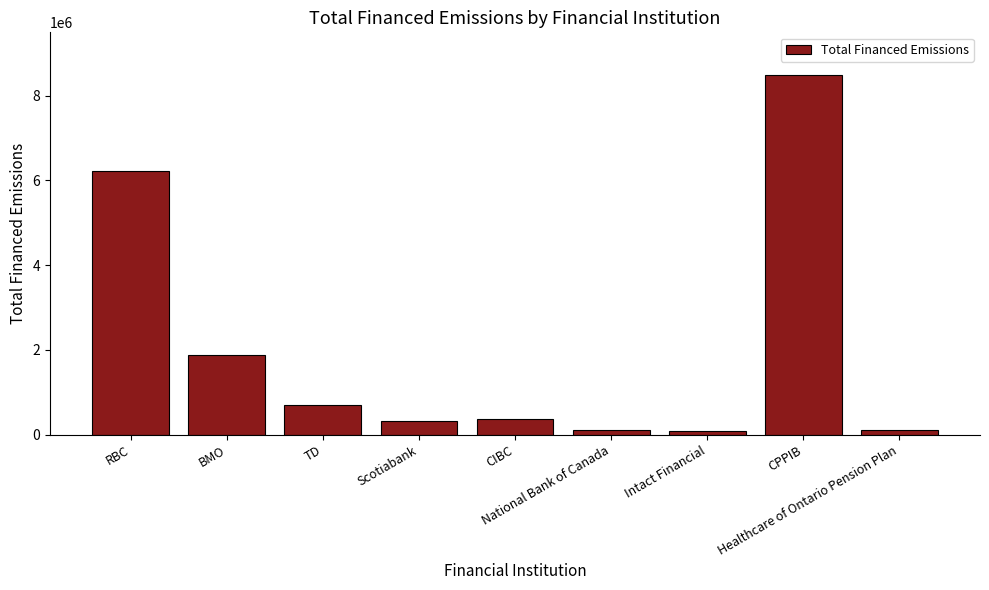

How many data points are less than 373059?

4